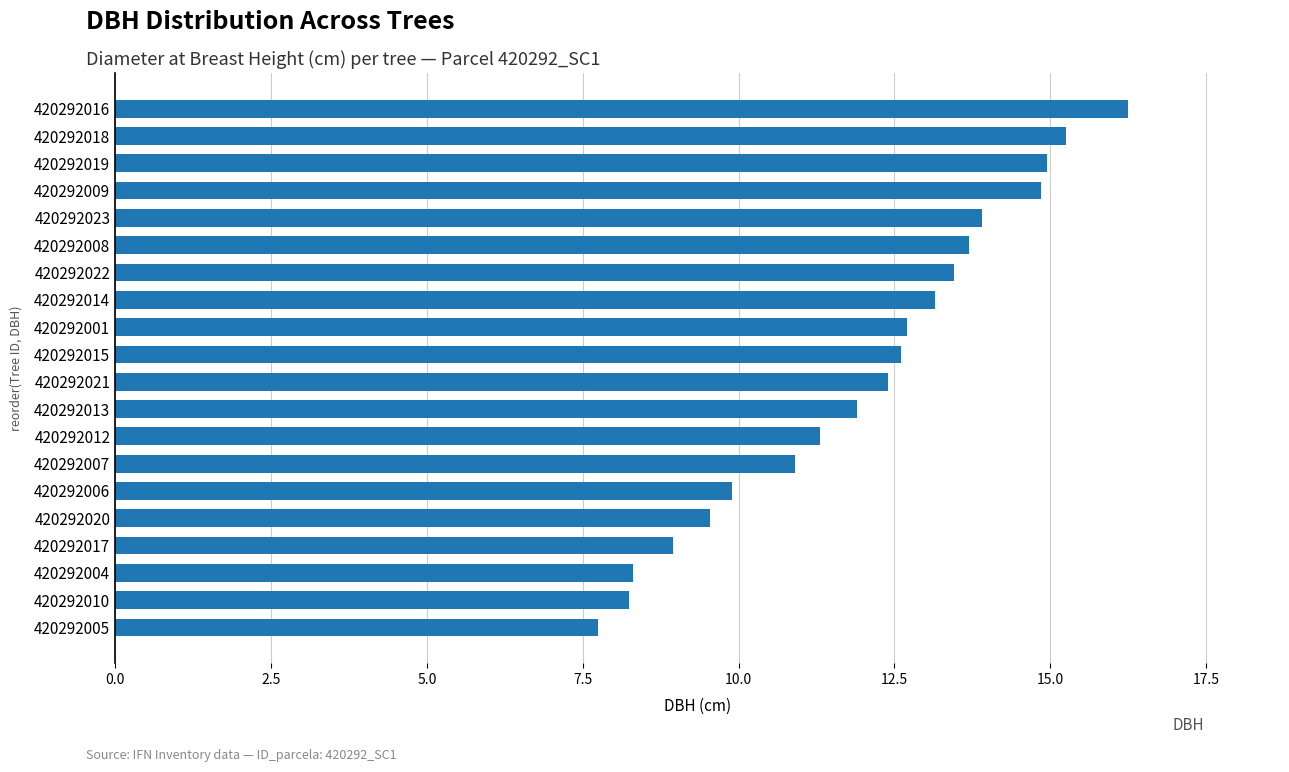

Are the bars grouped side by side (vs. stacked)?

No